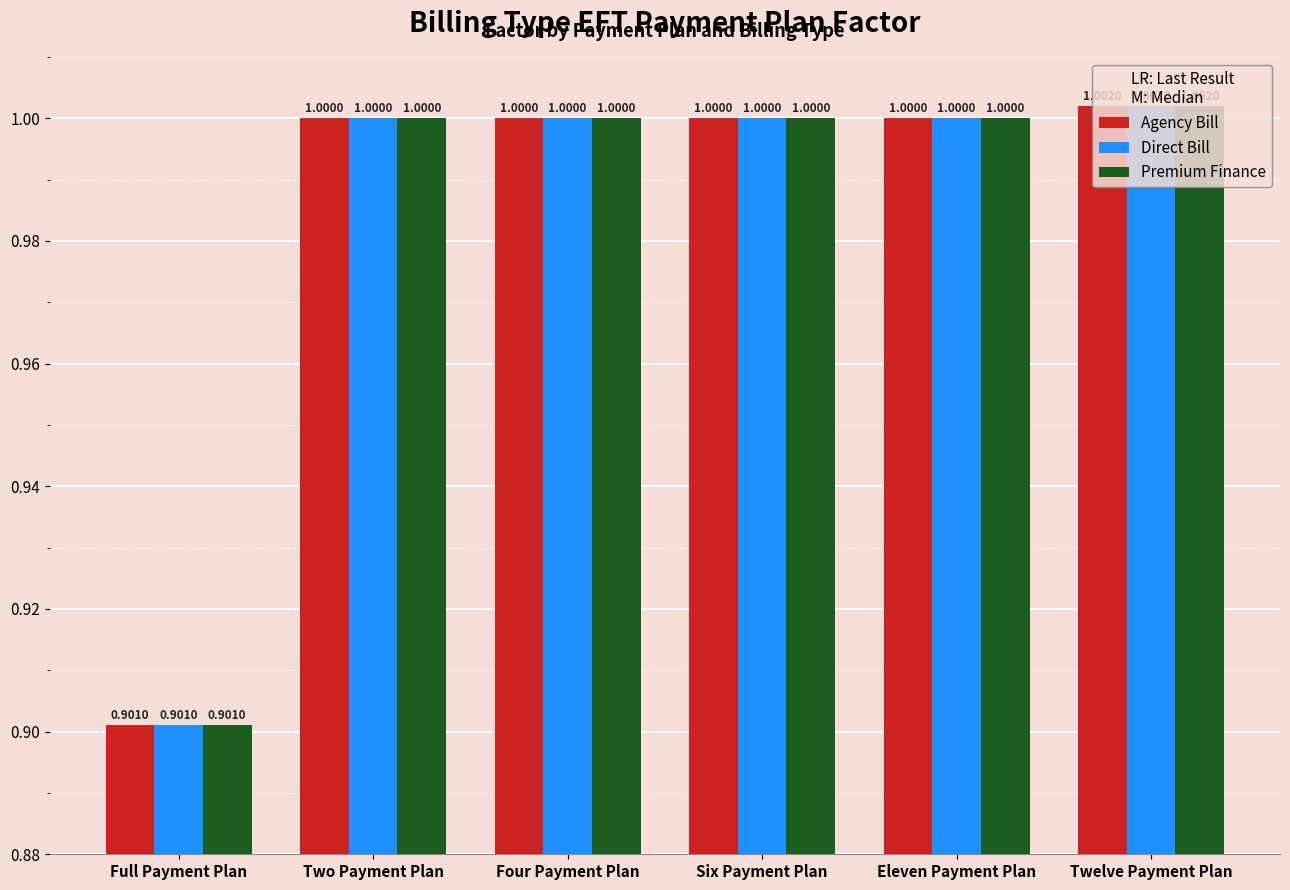

How many distinct data groups are displayed?

3